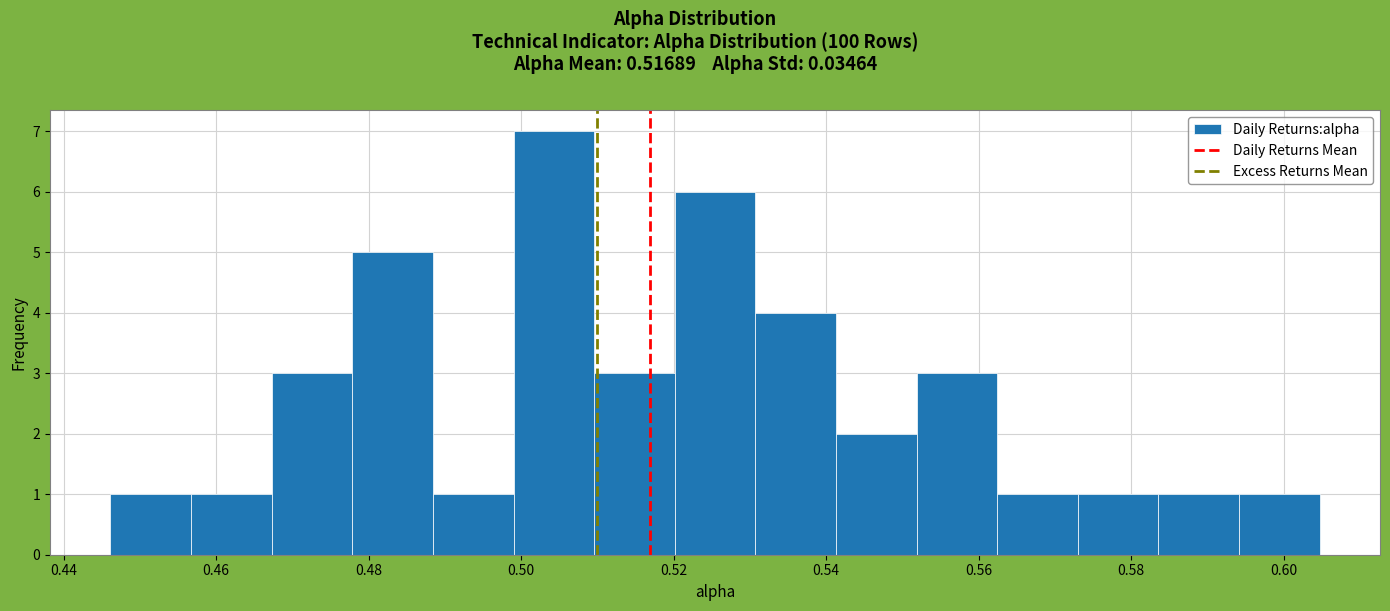

Over which range of the x-axis is the bar tallest?

0.498 to 0.510